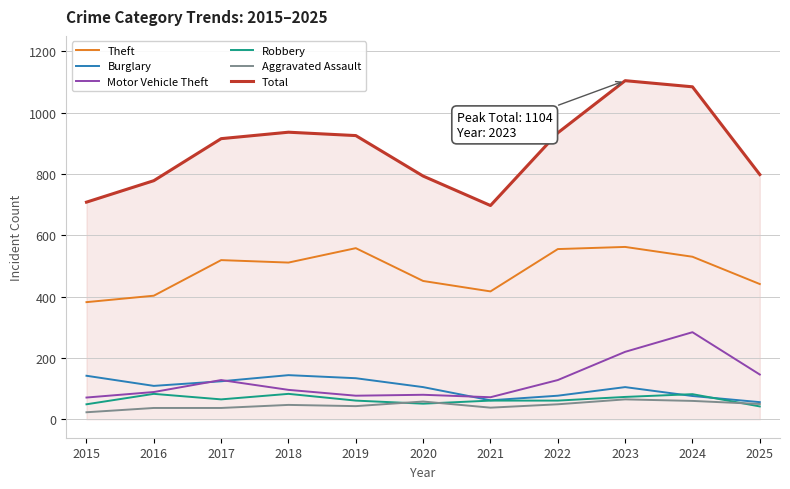

How many series are shown in this chart?

6